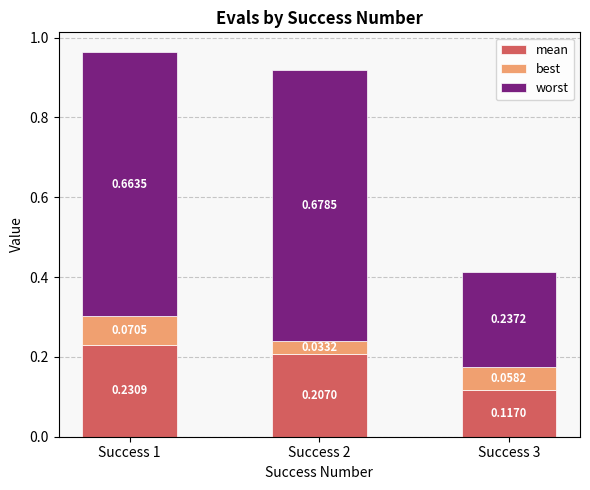

What are all the series names shown in the legend?

mean, best, worst